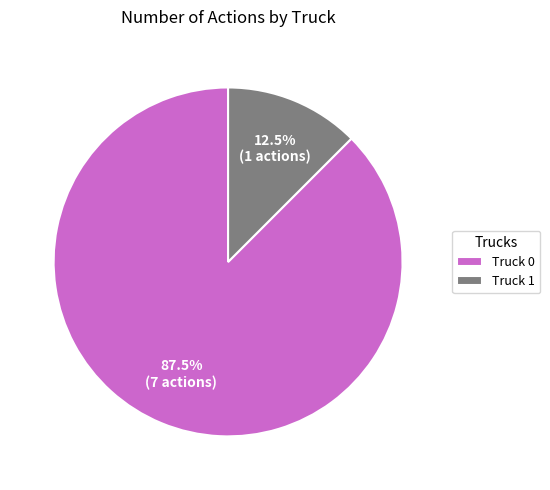

What percentage do Truck 1 and Truck 0 together represent?

100.0%